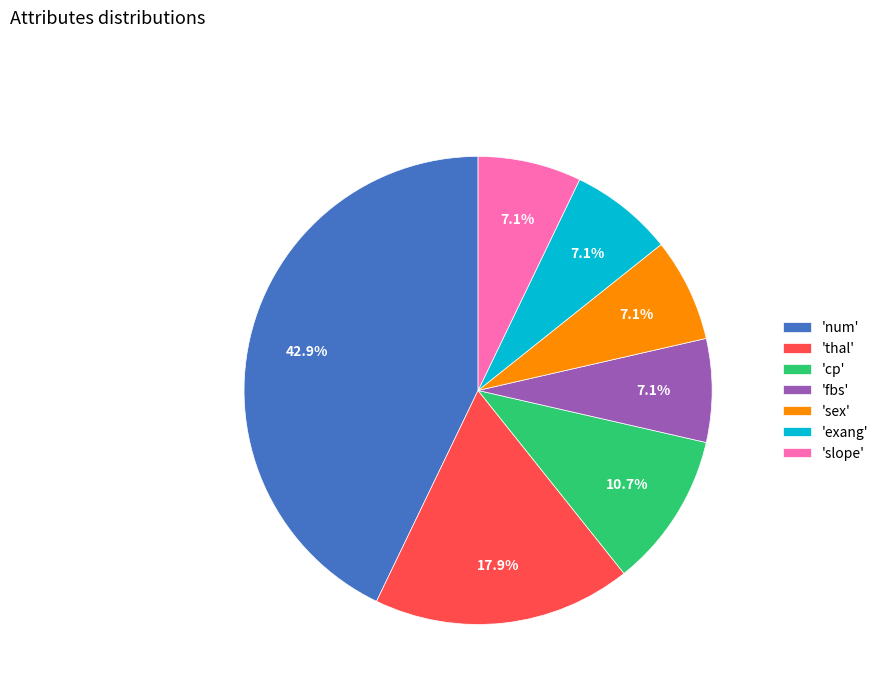

Do 'cp' and 'exang' together represent more than half of the pie?

No